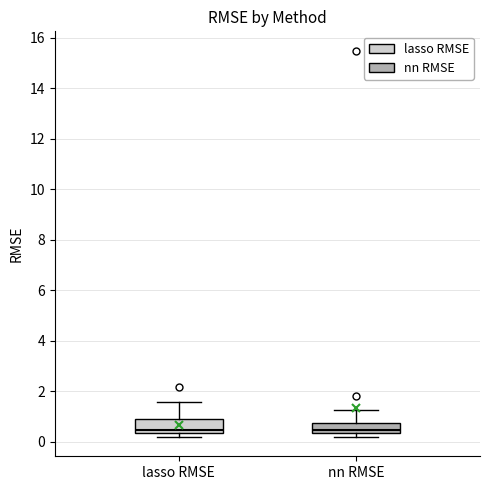

Reading left to right, read every box against the y-axis: the position of its median line, the range the box covers, and the ends of its whiskers. The values are not printed on the chart, so give them approximately, as read against the axis.

lasso RMSE: median 0.4 (just above the box's lower edge), box 0.4 to 0.8, whiskers 0.2 to 1.6
nn RMSE: median 0.4 (just above the box's lower edge), box 0.4 to 0.8, whiskers 0.2 to 1.2